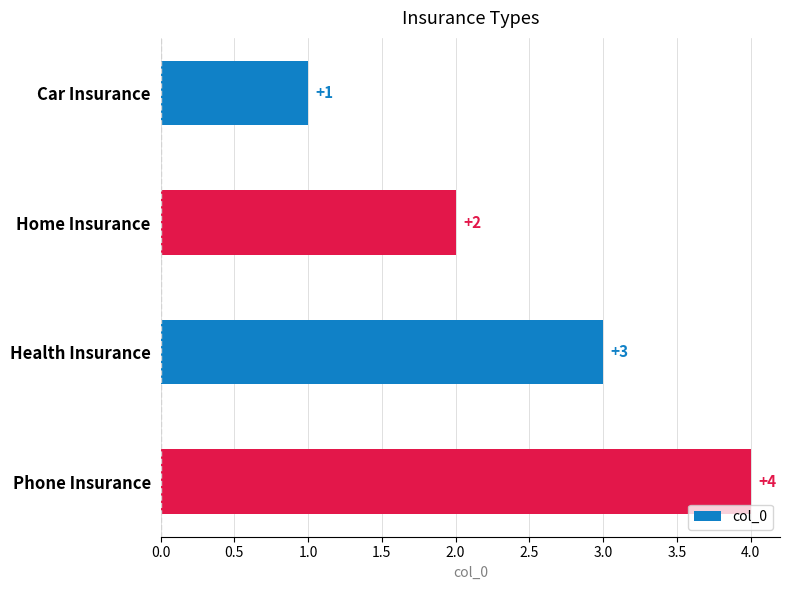

What is the sum of all values?

10